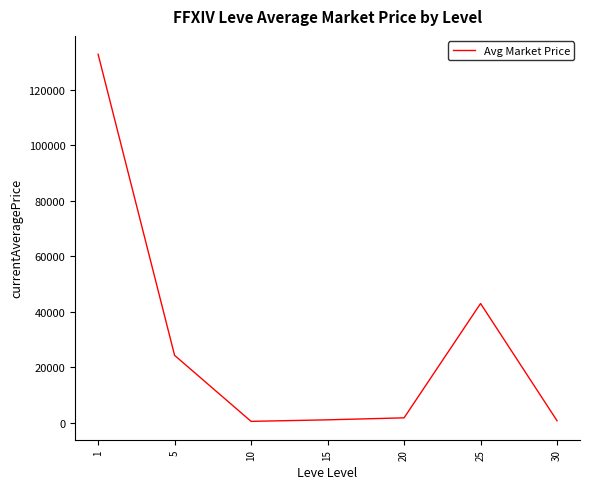

What is the change in value from 10 to 15?

+552.3